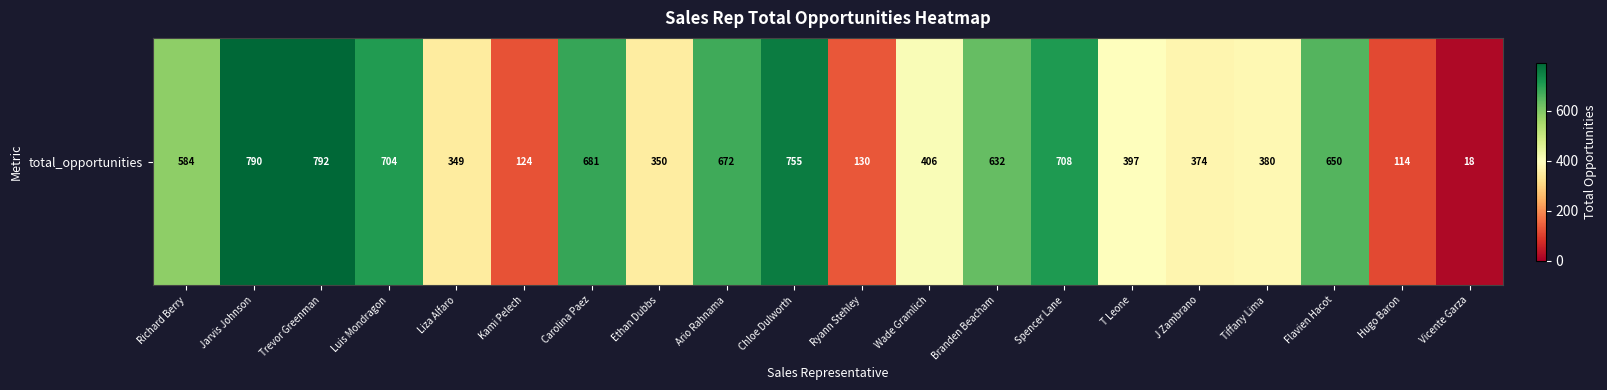

At which label is the value closest to 405?

Wade Gramlich